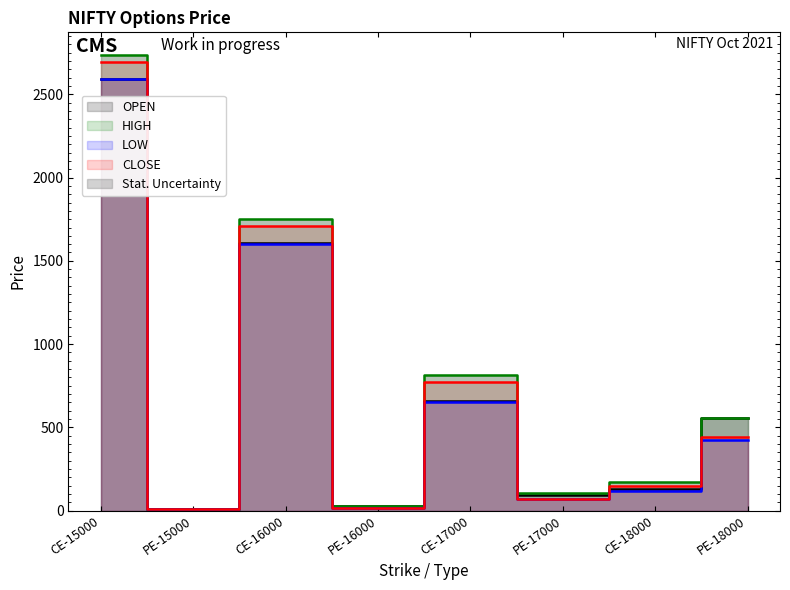

In OPEN, how many points are lower than both neighbors (excluding endpoints)?

3